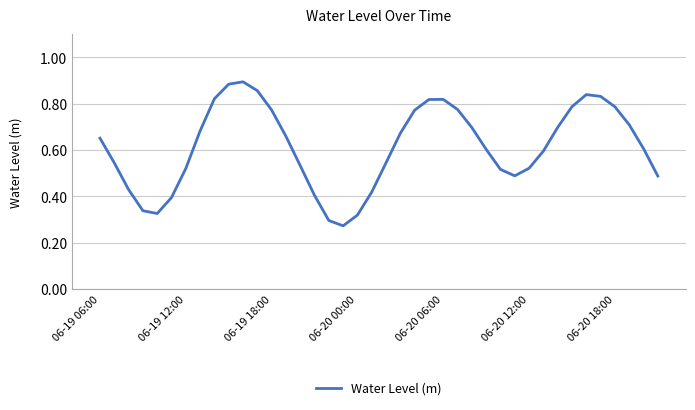

What is the difference between the maximum and minimum values?

0.6